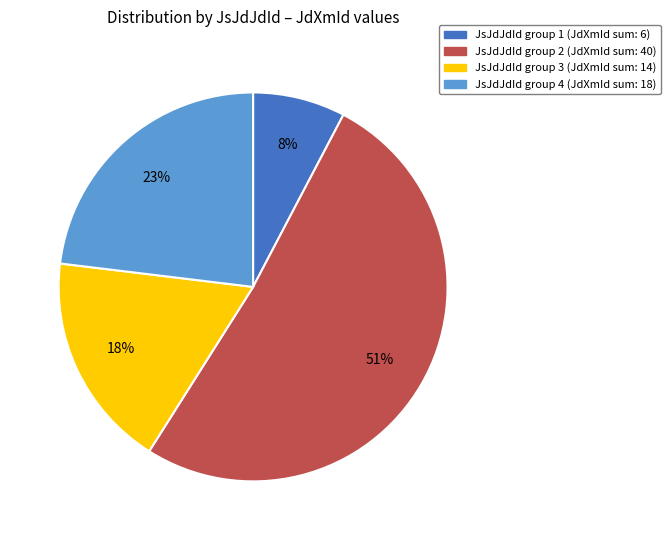

Count the number of slices in the pie.

4